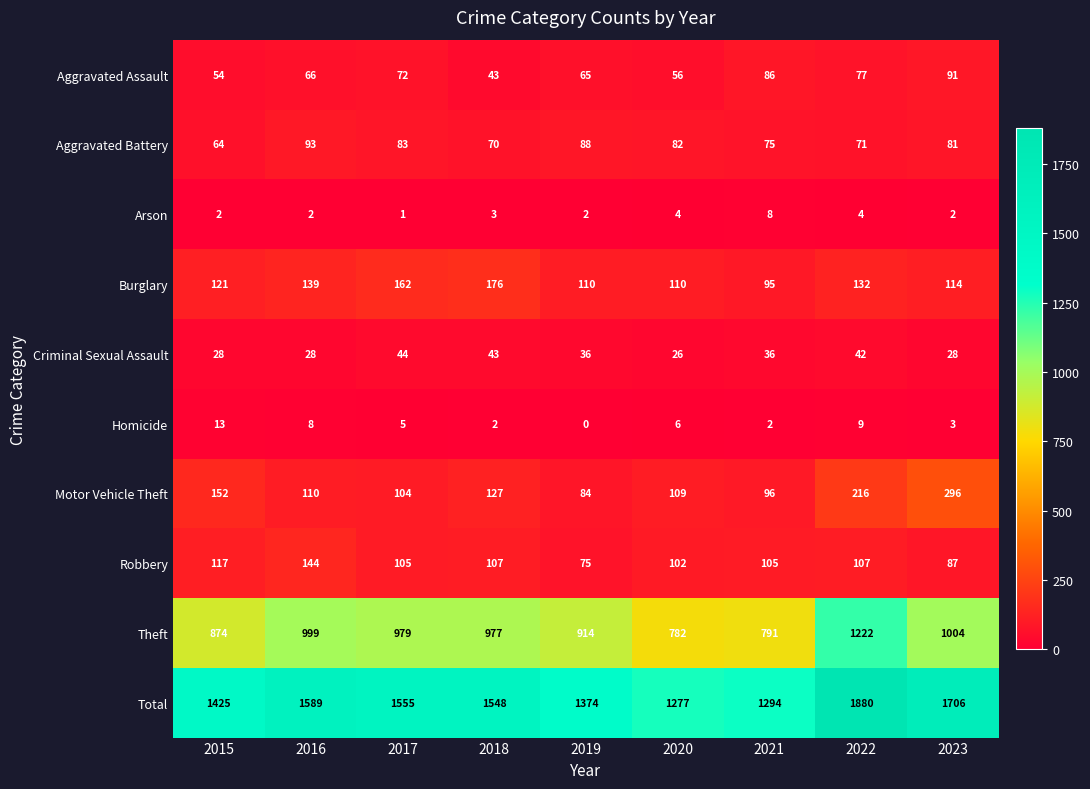

At which category is the sum across all series the highest?

2022